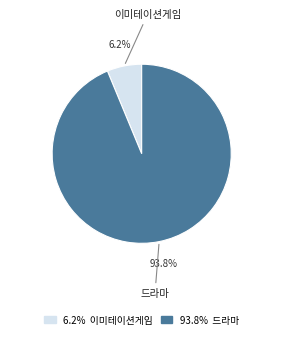

What is the total percentage of 드라마 and 이미테이션게임?

100.0%